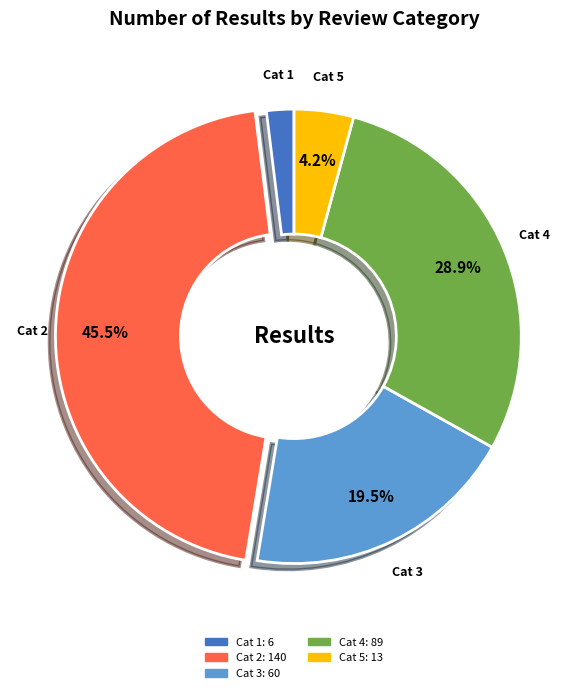

Is there a majority slice in this chart?

No